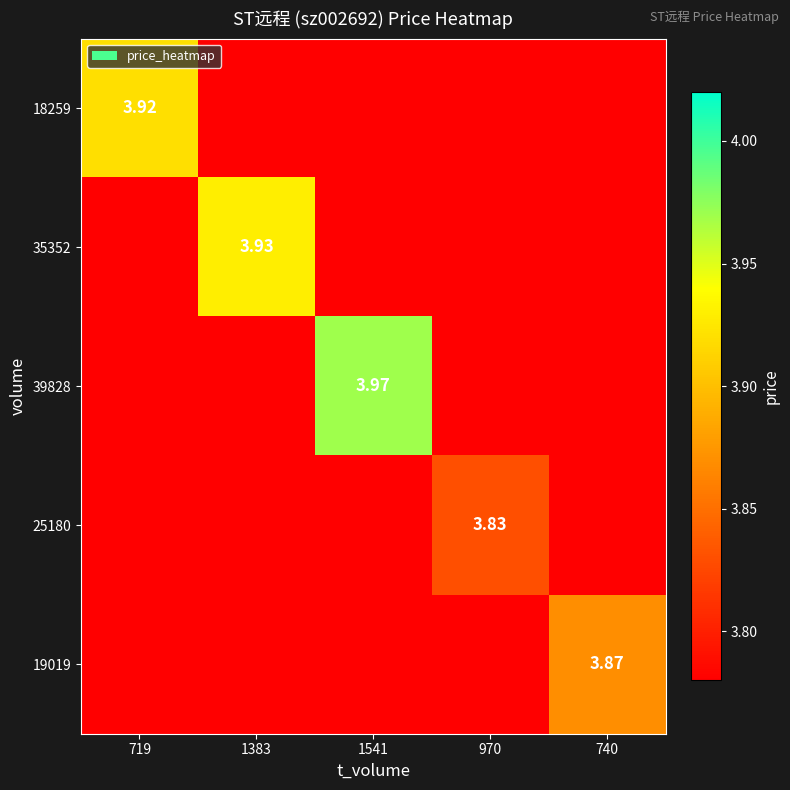

What is the sum of all 18259 values?

3.9